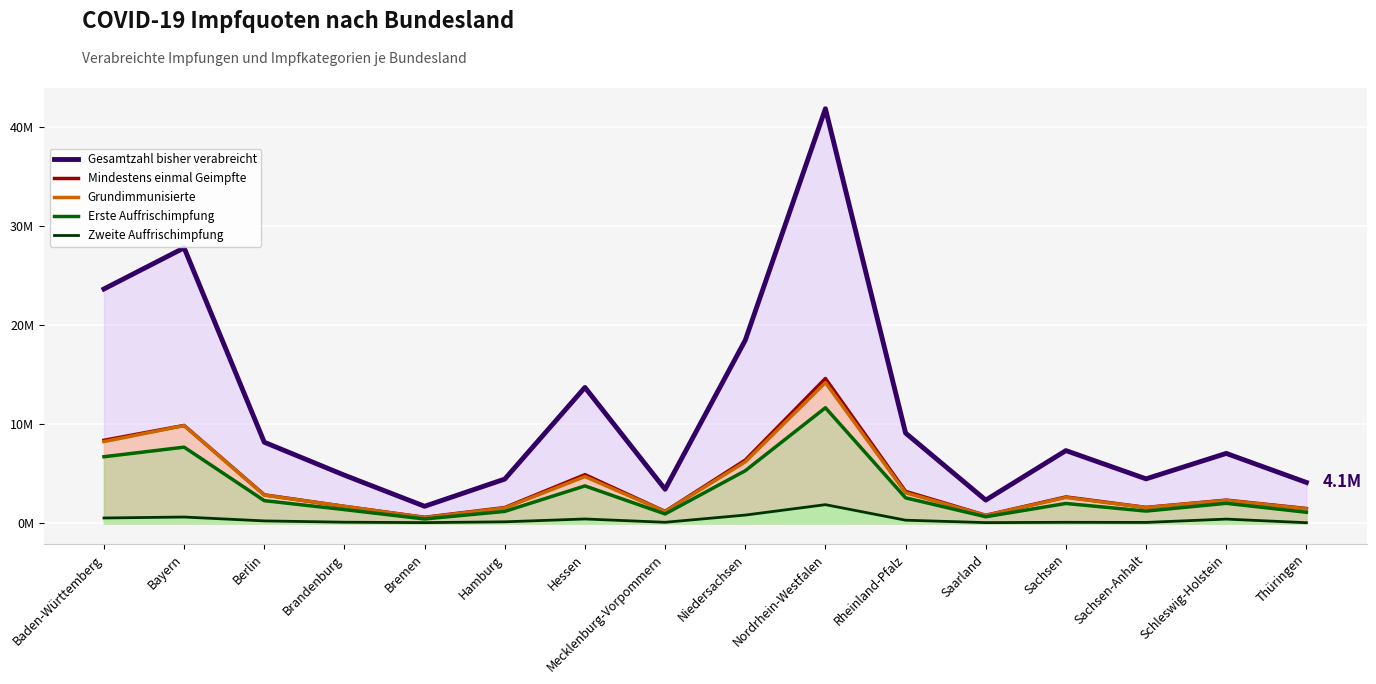

How many data points in Zweite Auffrischimpfung are above 254314?

7